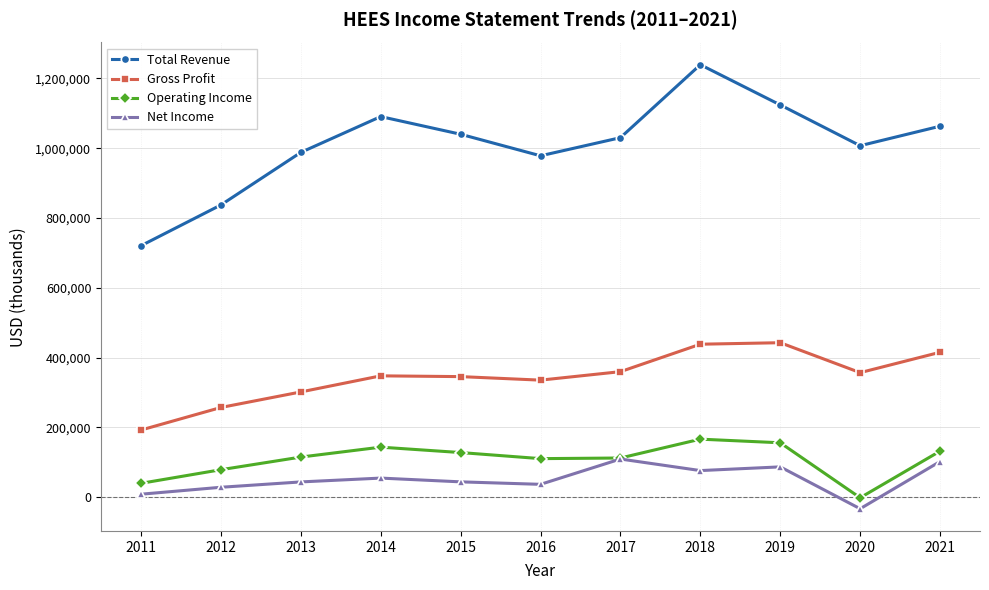

Which series has the largest range (max minus min)?

Total Revenue